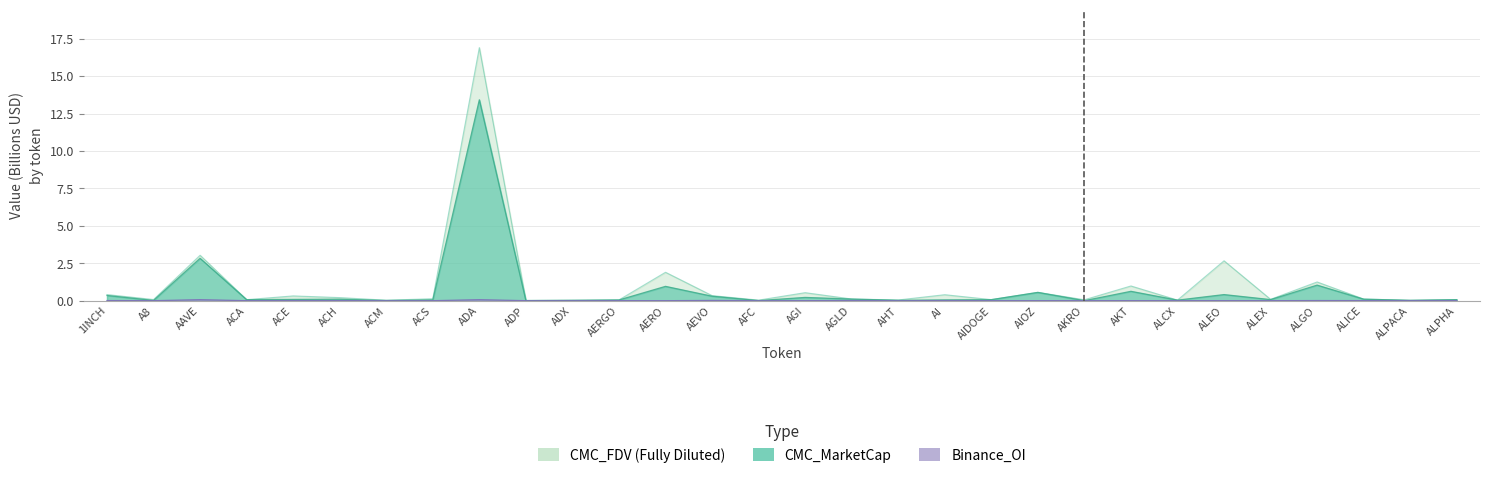

Between AGI and AIDOGE, which is larger?

AGI